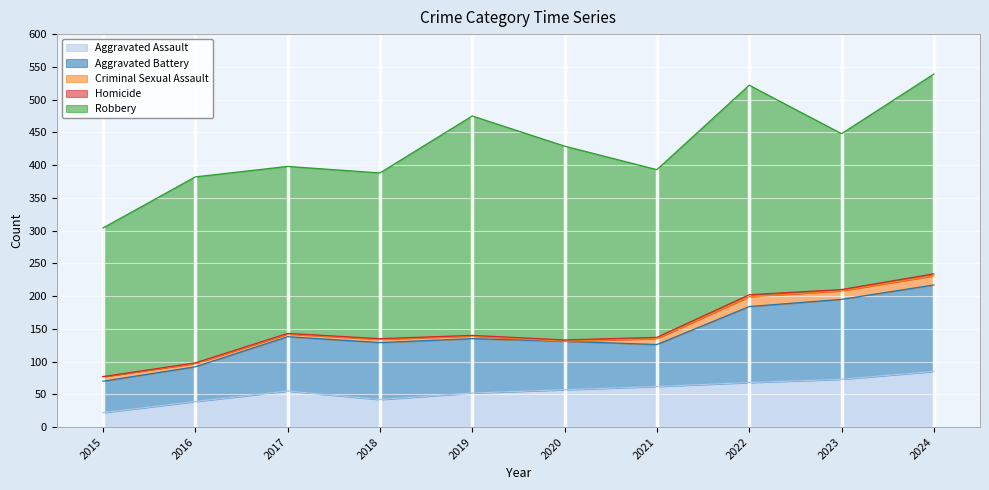

True or false: Aggravated Battery and Aggravated Assault intersect in this chart.

False